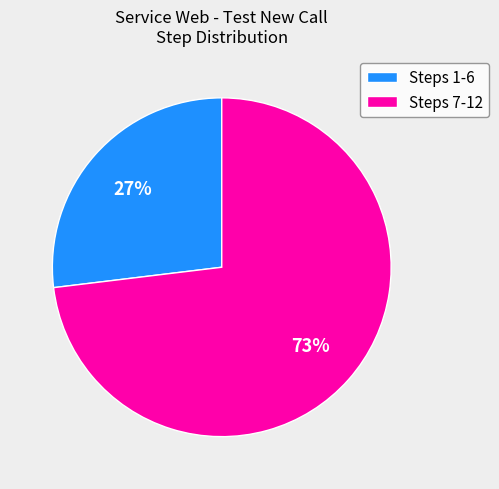

Does any single category account for the majority?

Yes